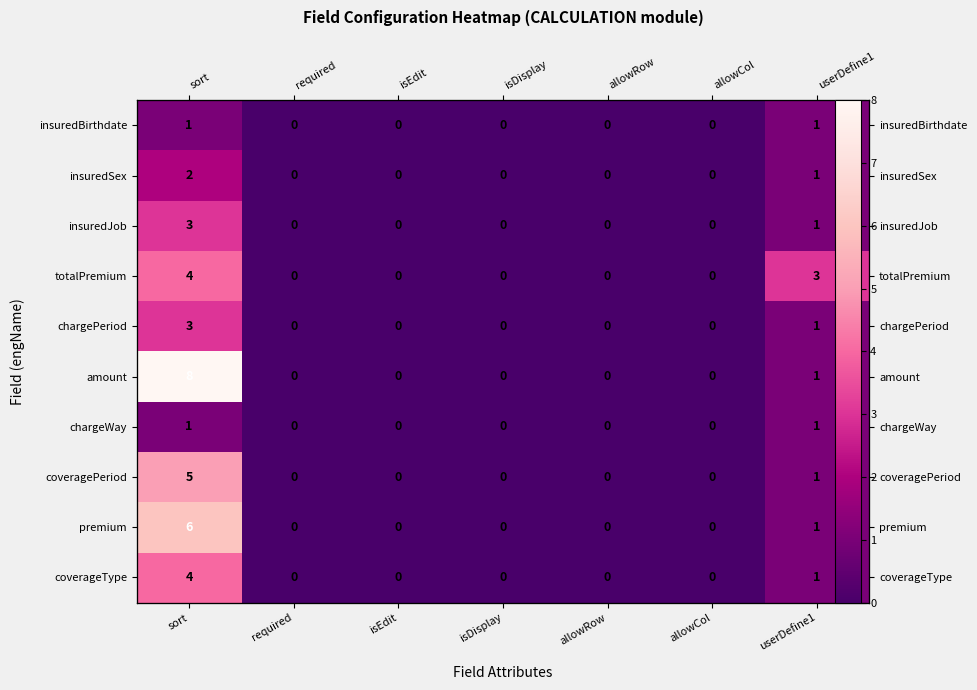

Is the value of premium at isEdit greater than the value of coveragePeriod at allowCol?

No